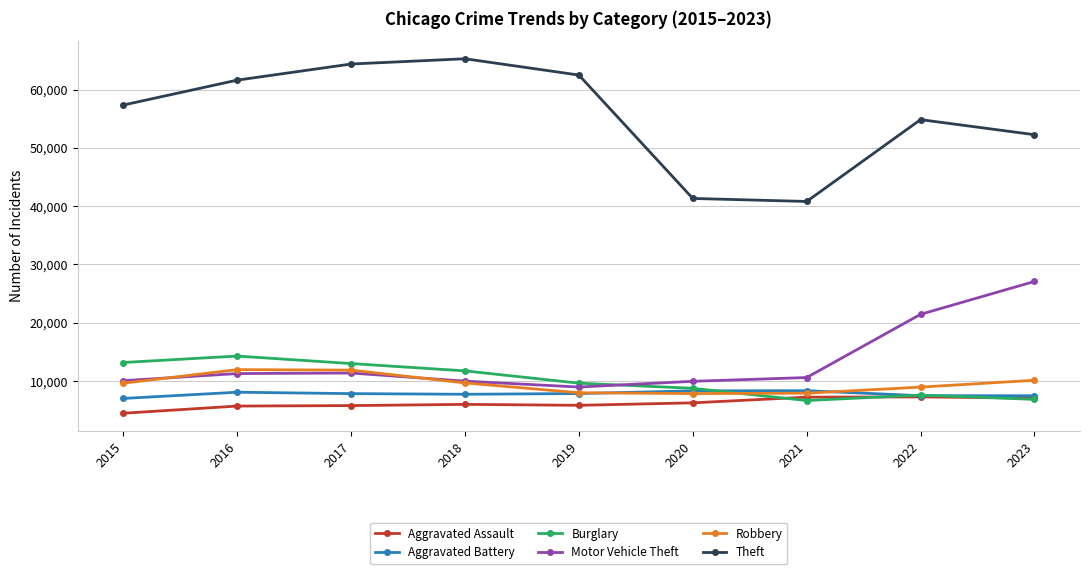

What is the total value across all series at 2018?

110436